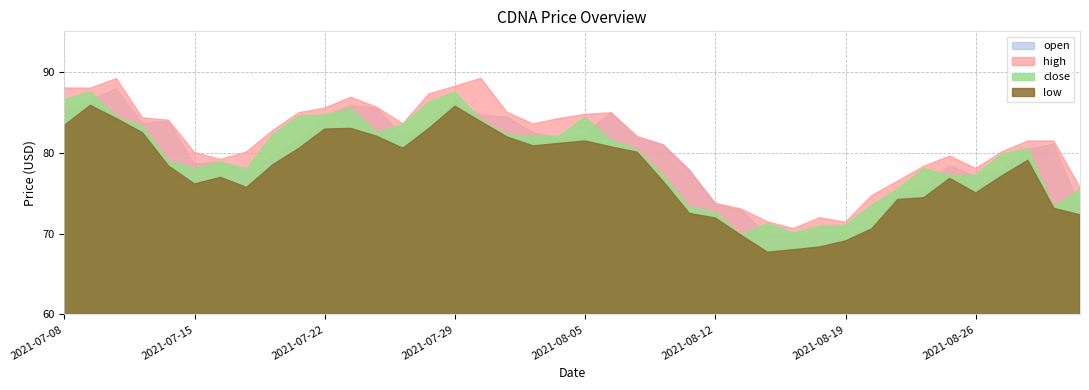

How many lines are shown in the chart?

4